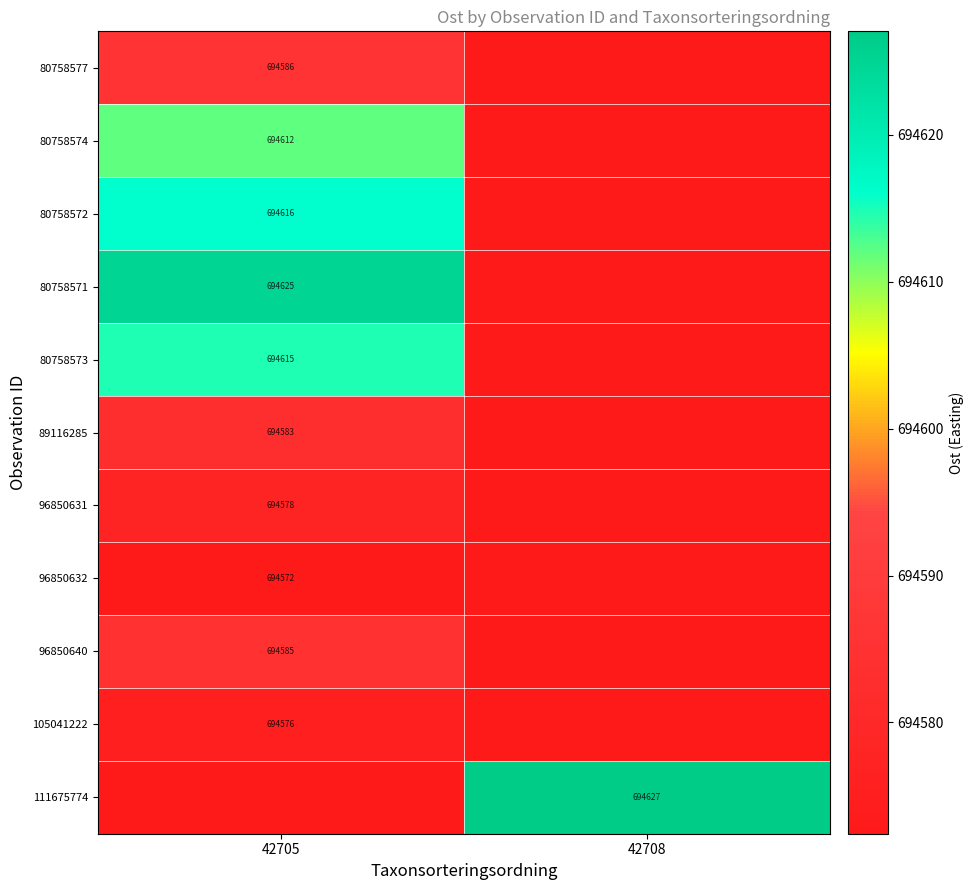

True or false: 80758573 has a value of 478751.4 at 42705.

False